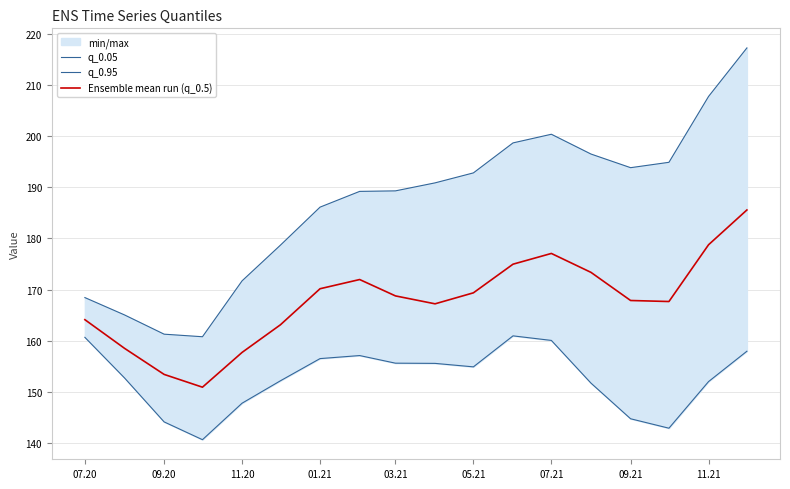

What is the highest value of the Ensemble mean run (q_0.5) series?

185.6